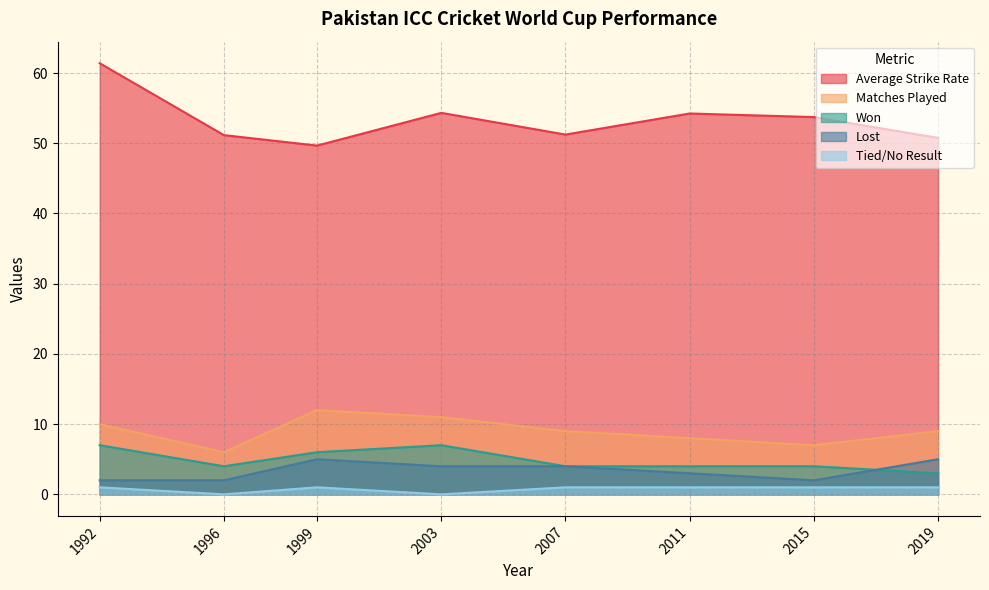

List the series in order of their peak value, highest first.

Average Strike Rate, Matches Played, Won, Lost, Tied/No Result